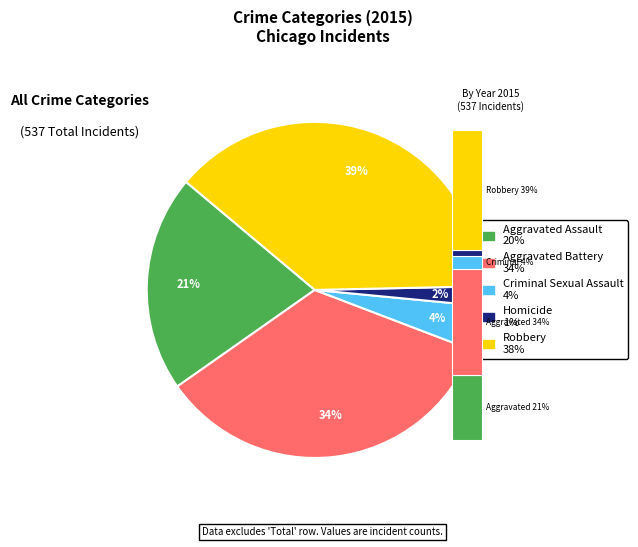

To the nearest percent, what percentage of the pie is Aggravated Battery?

34%